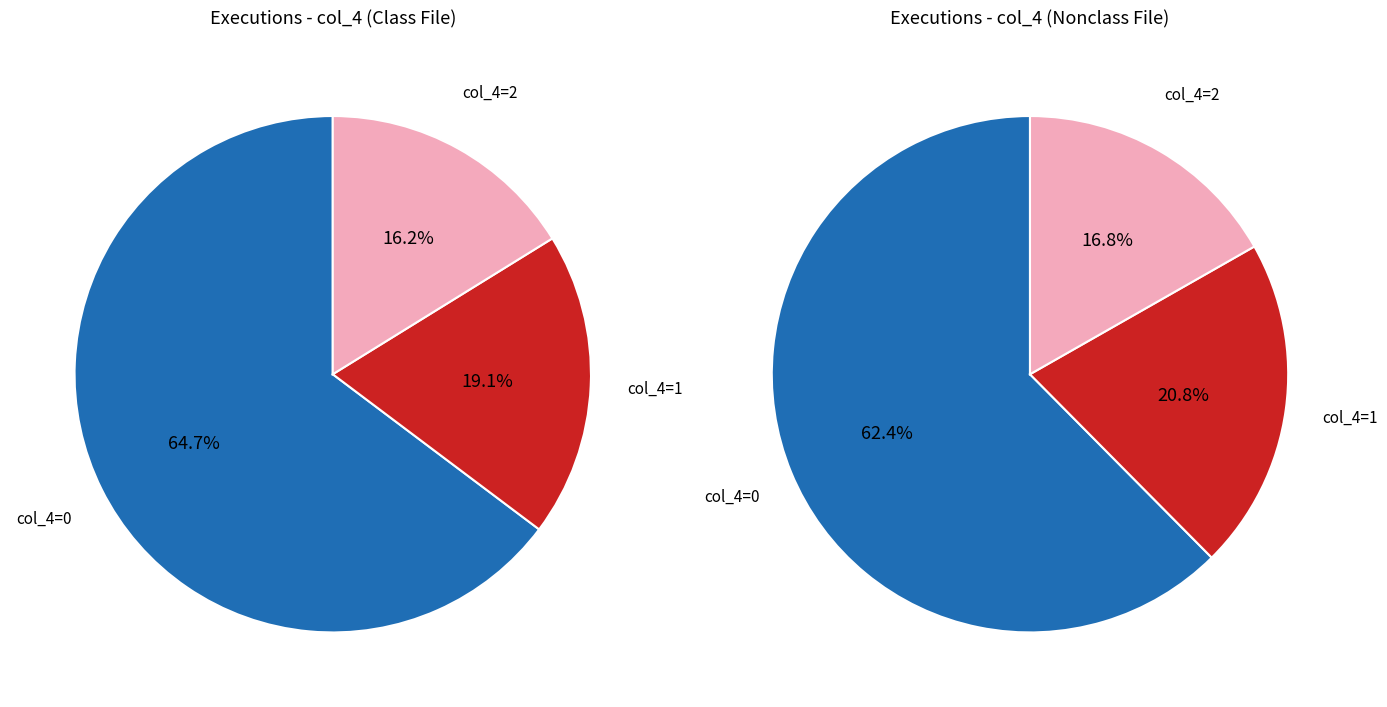

To the nearest percent, what portion does 0 represent?

65%